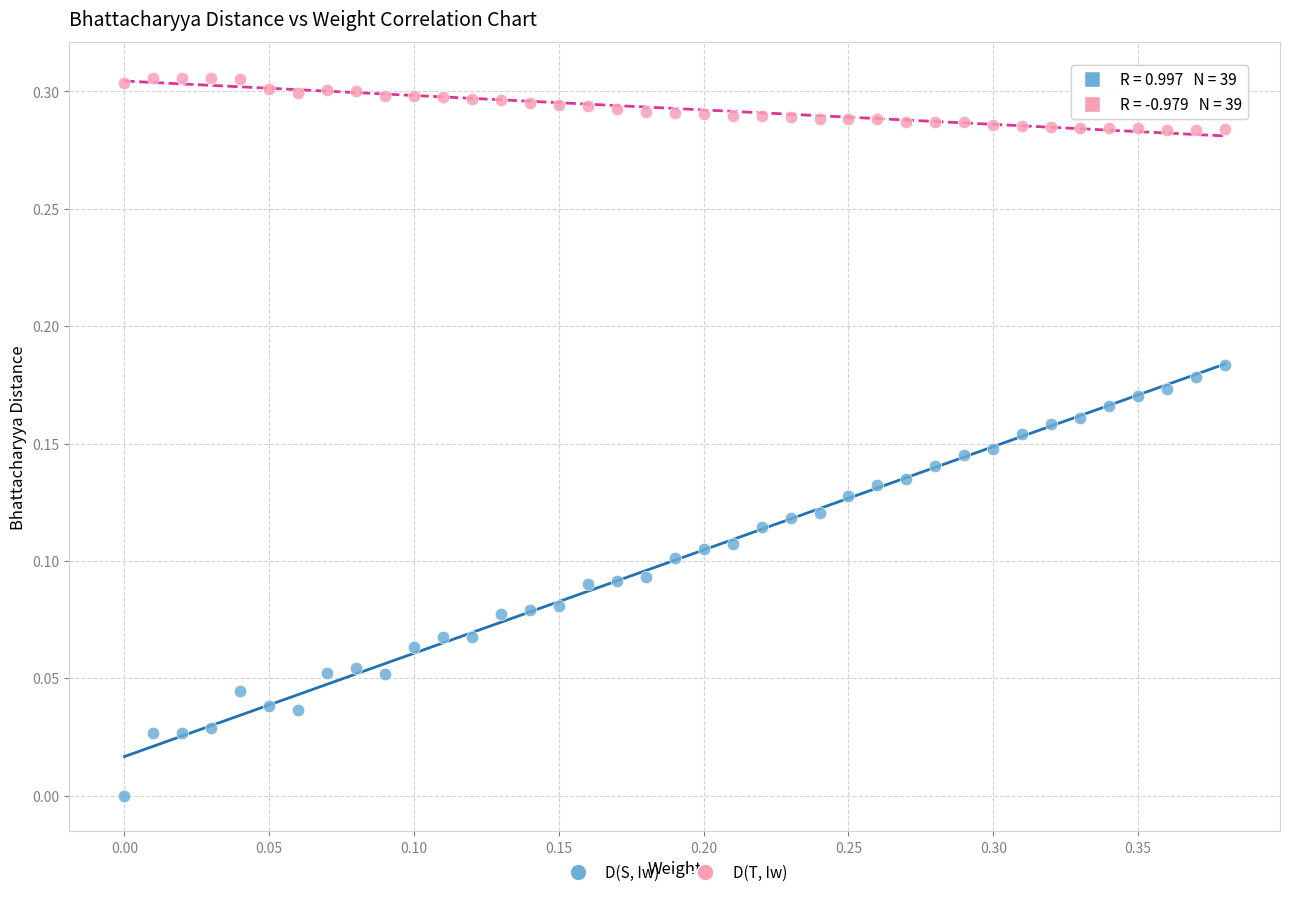

Which series has the largest Y range (max minus min)?

D(S, Iw)